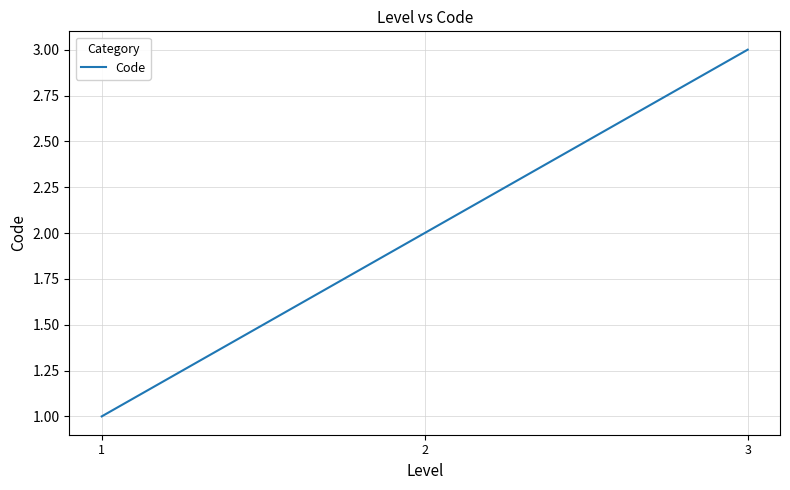

Approximately how many times larger is the value at 3 compared to 1?

3.0